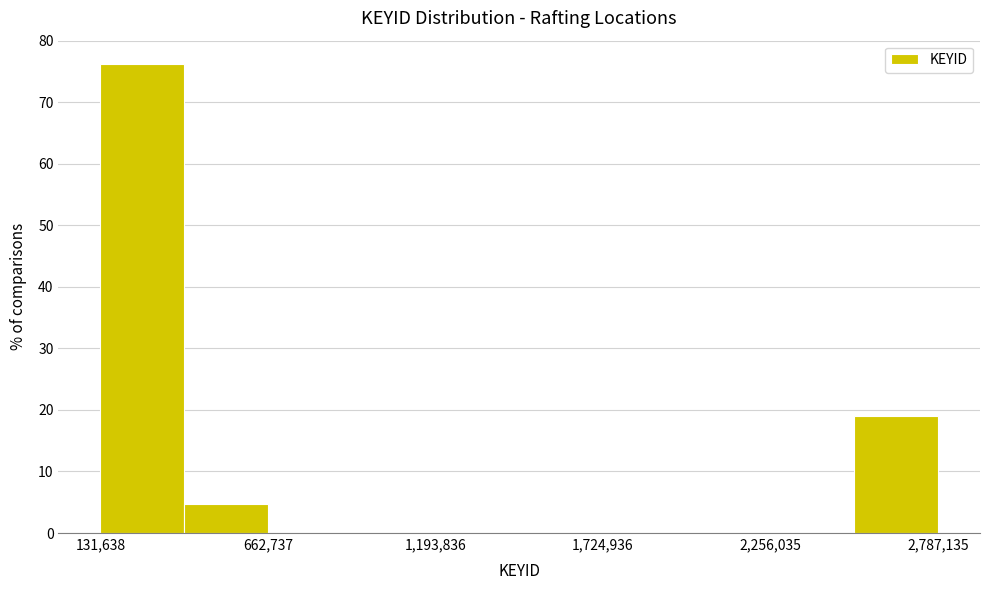

Around what value on the x-axis is the tallest bar? Give the approximate position of its centre, as read against the axis.

300000